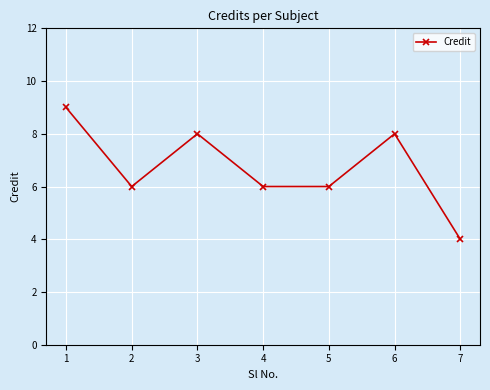

Reading left to right, what are all the values shown in this chart?

9	6	8	6	6	8	4